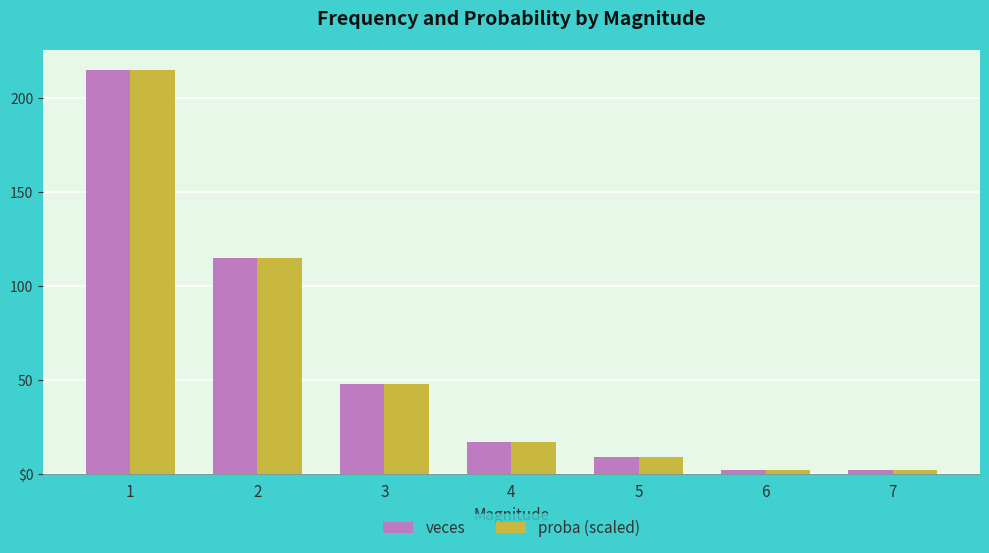

What are all the series names shown in the legend?

veces, proba (scaled)